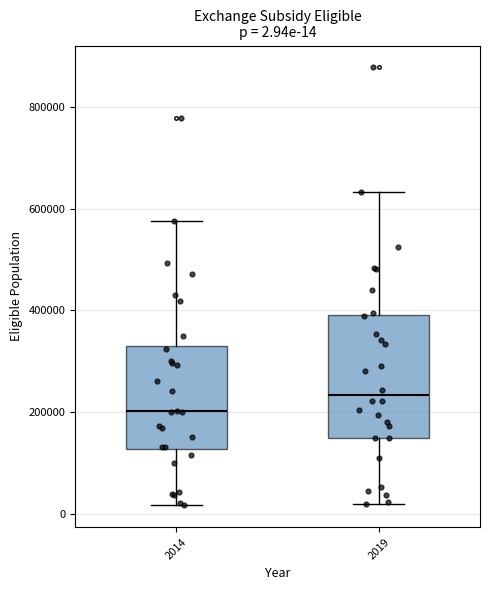

Which box has the lowest median line?

2014